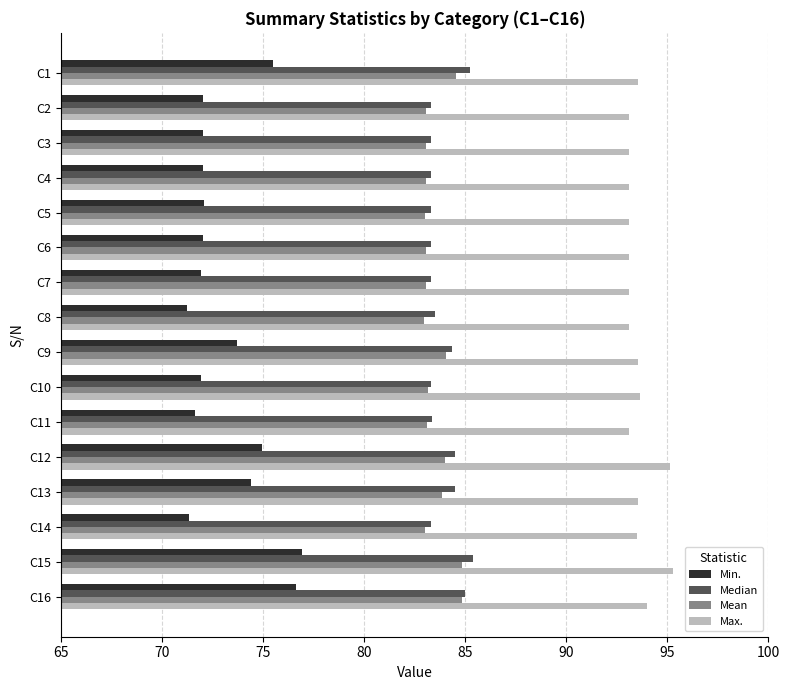

Which series has the widest spread of values?

Min.